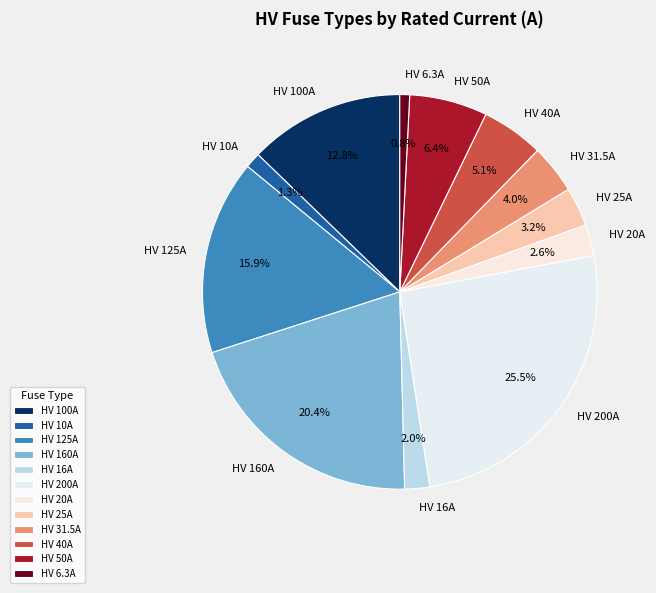

To the nearest percent, what is the combined percentage of HV 31.5A and HV 40A?

9%